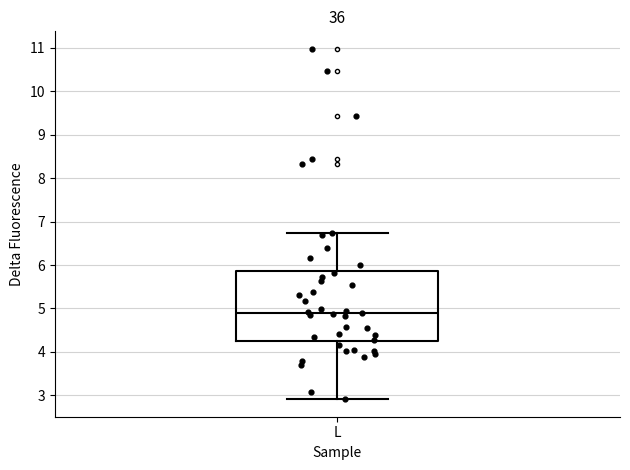

Read this box plot against the y-axis: the position of the median line, the range covered by the box, and the ends of both whiskers. The values are not printed on the chart, so give them approximately, as read against the axis.

median 4.9, box 4.3 to 5.9, whiskers 2.9 to 6.7